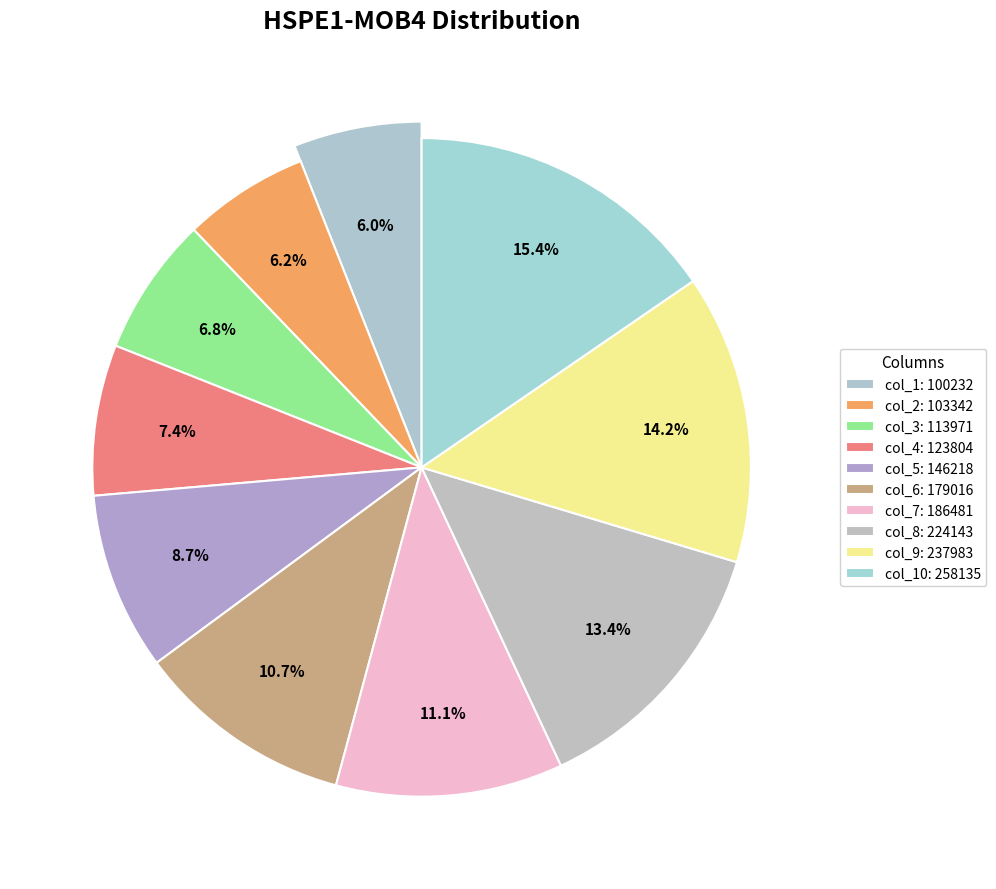

To the nearest percent, what is the combined percentage of 146218 and 123804?

16%